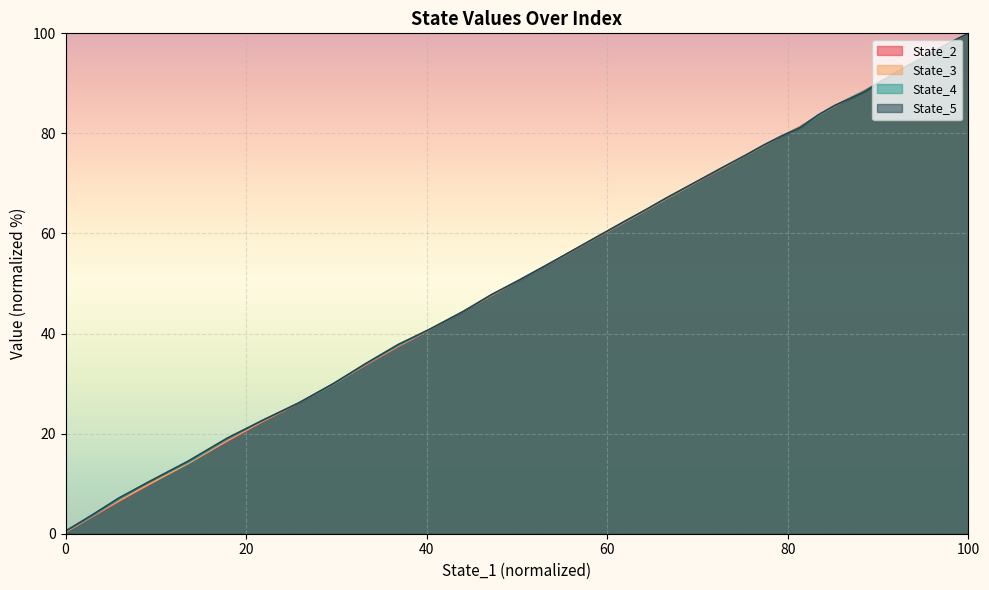

How many values in the State_2 series exceed 64?

20